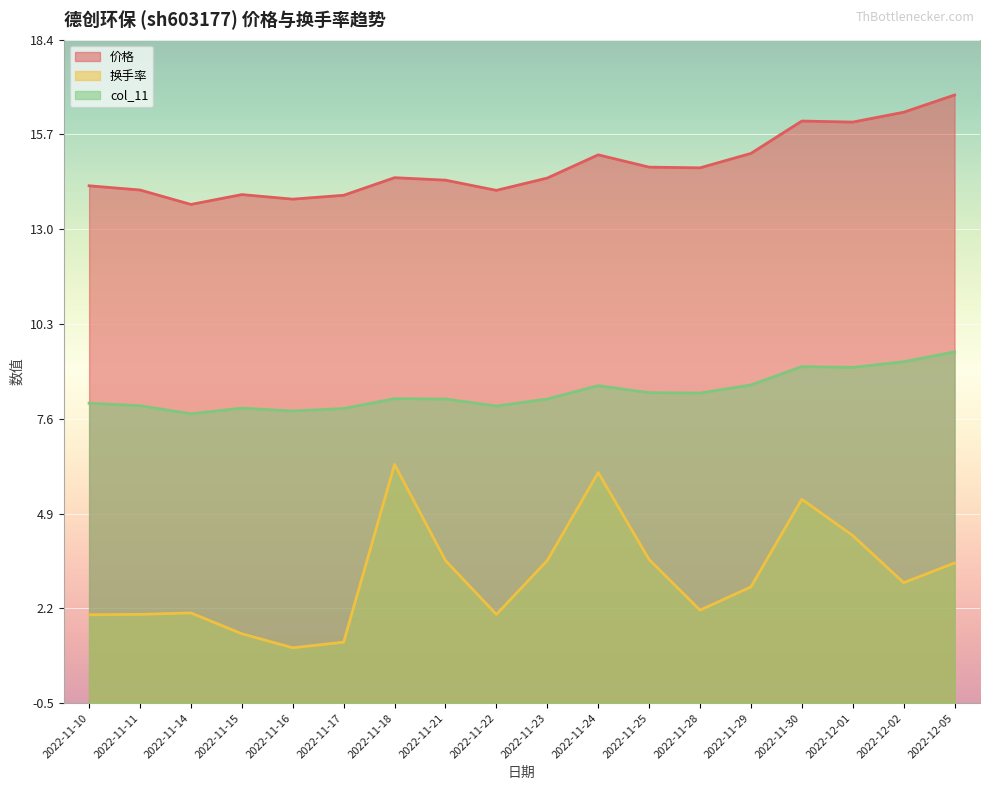

Which label corresponds to the largest value in the chart?

2022-12-05